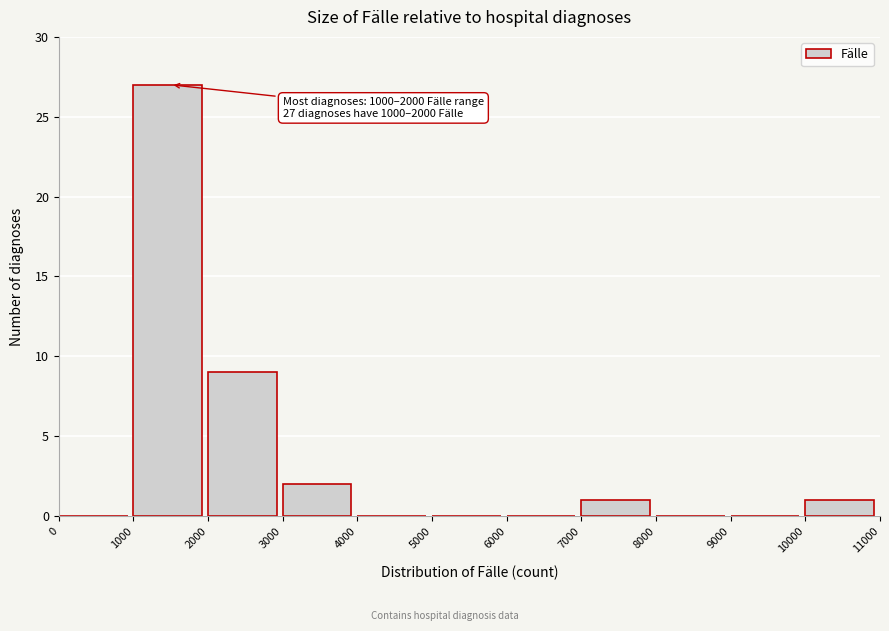

Which range on the x-axis has the tallest bar?

1000 to 2000